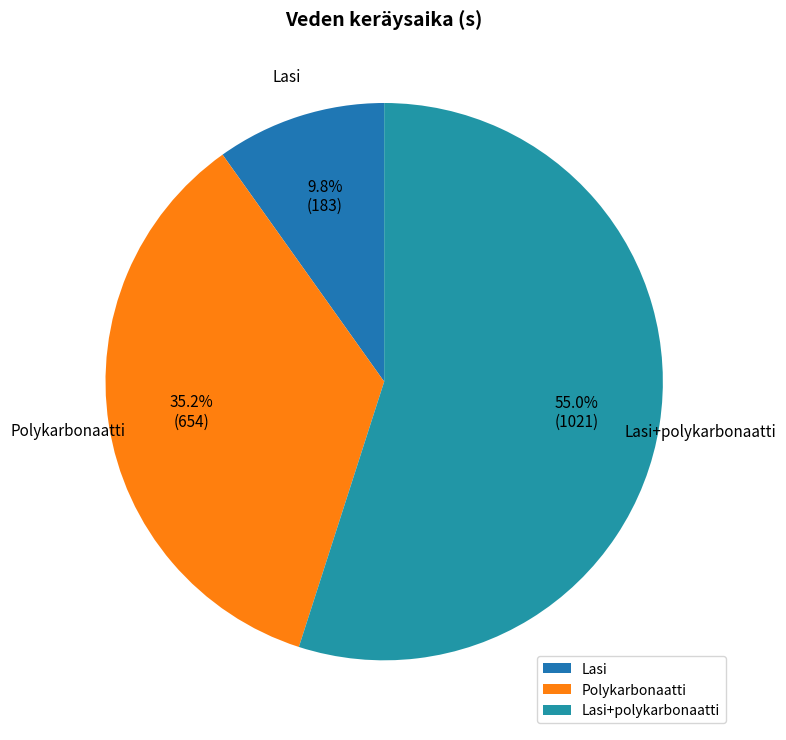

What percentage is NOT represented by Lasi?

90.2%